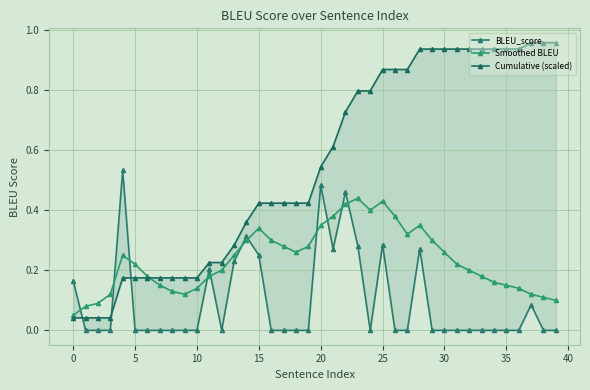

Where is Smoothed BLEU nearest to the value 0?

0